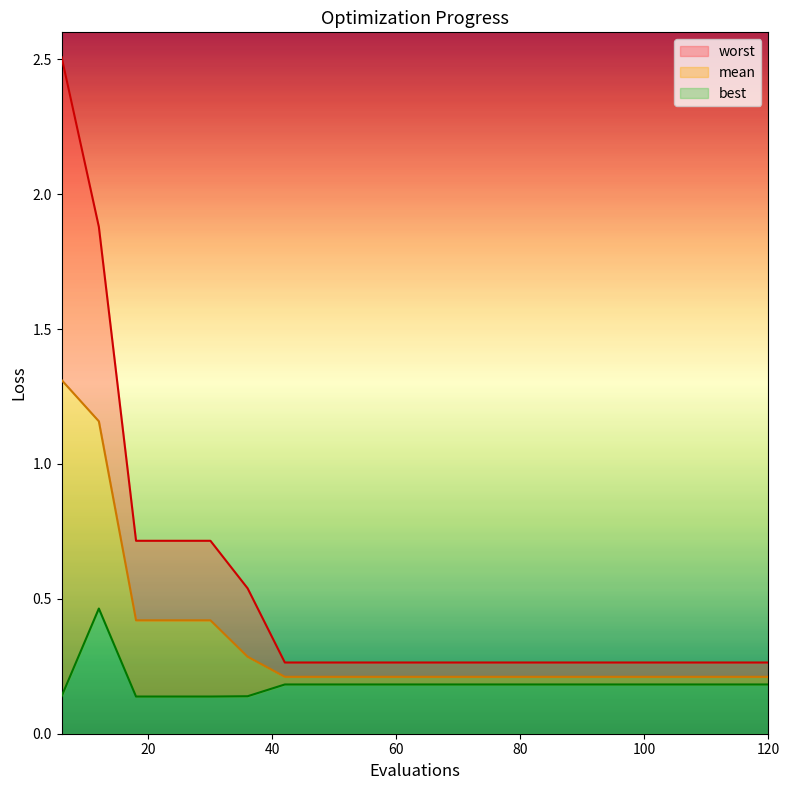

At how many categories does at least one series exceed 0?

20